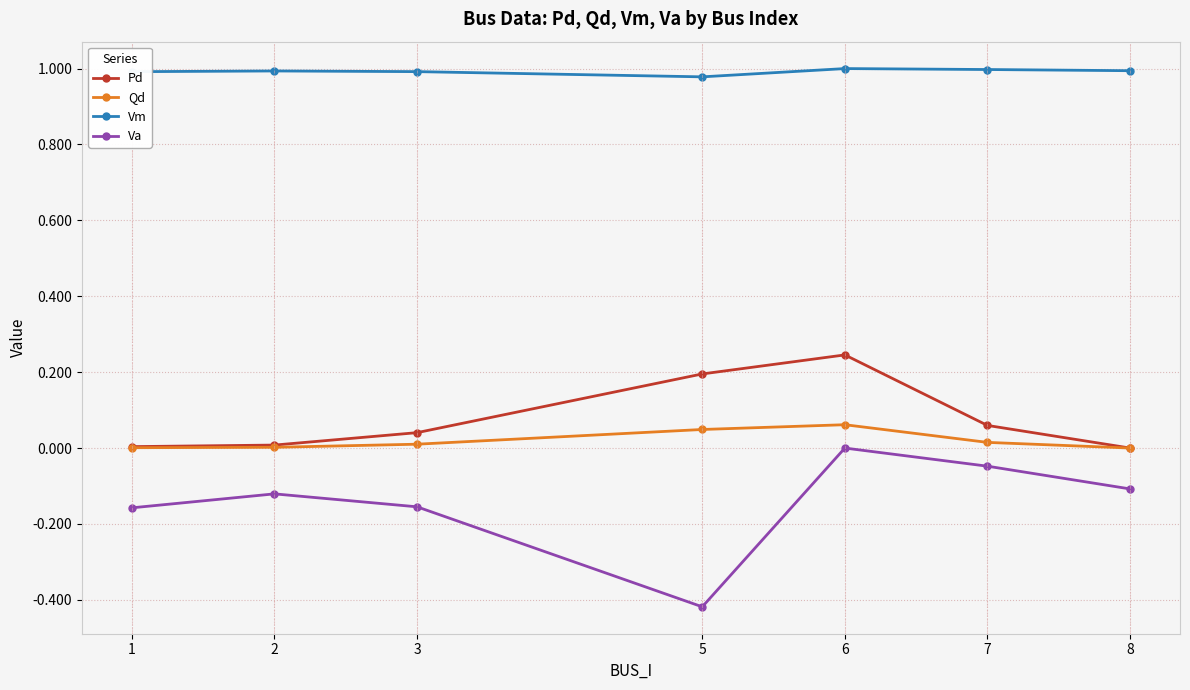

Where is the first local maximum for Pd?

6